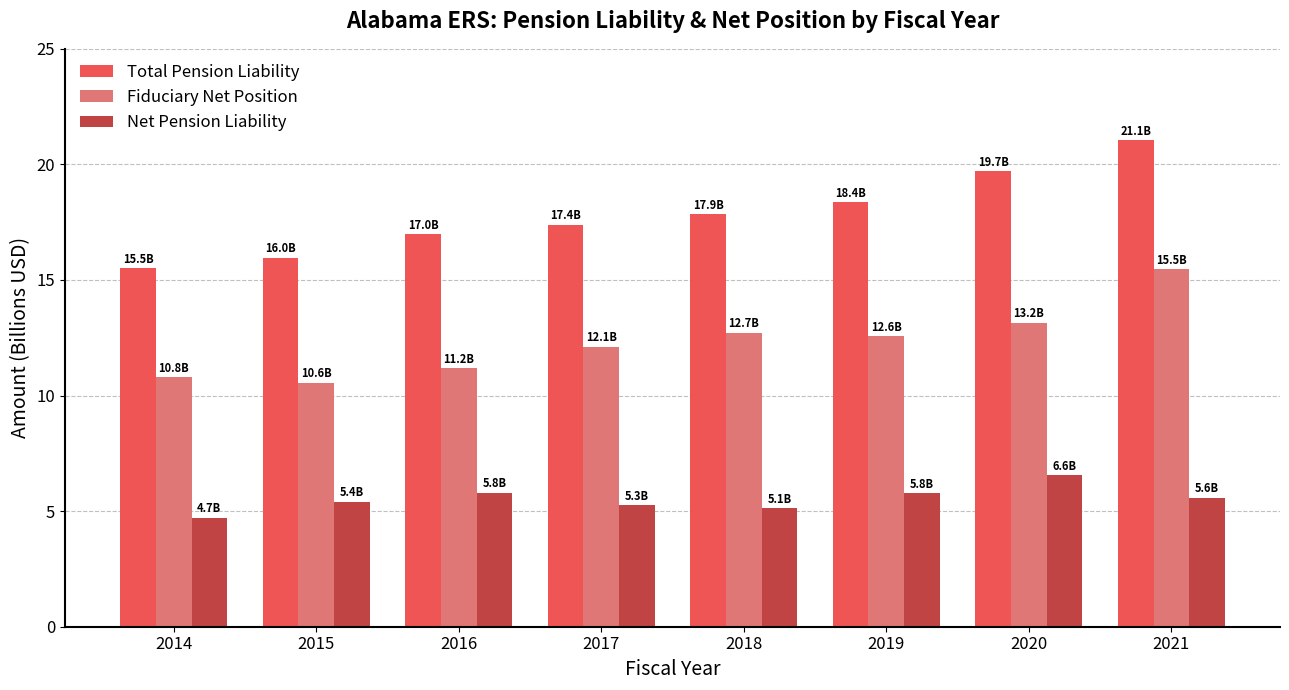

What is the total value across all series at 2014?

31.1